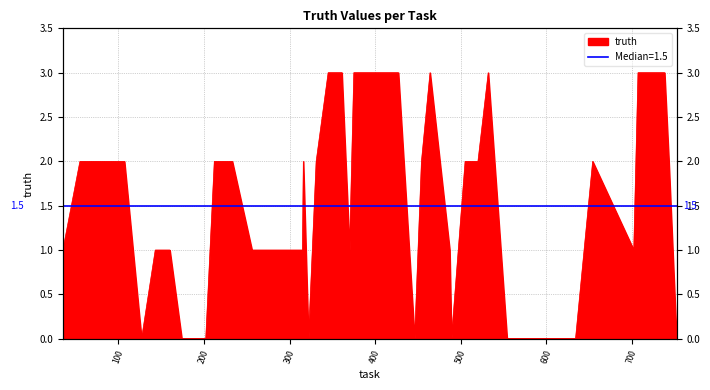

How many lines are shown in the chart?

1